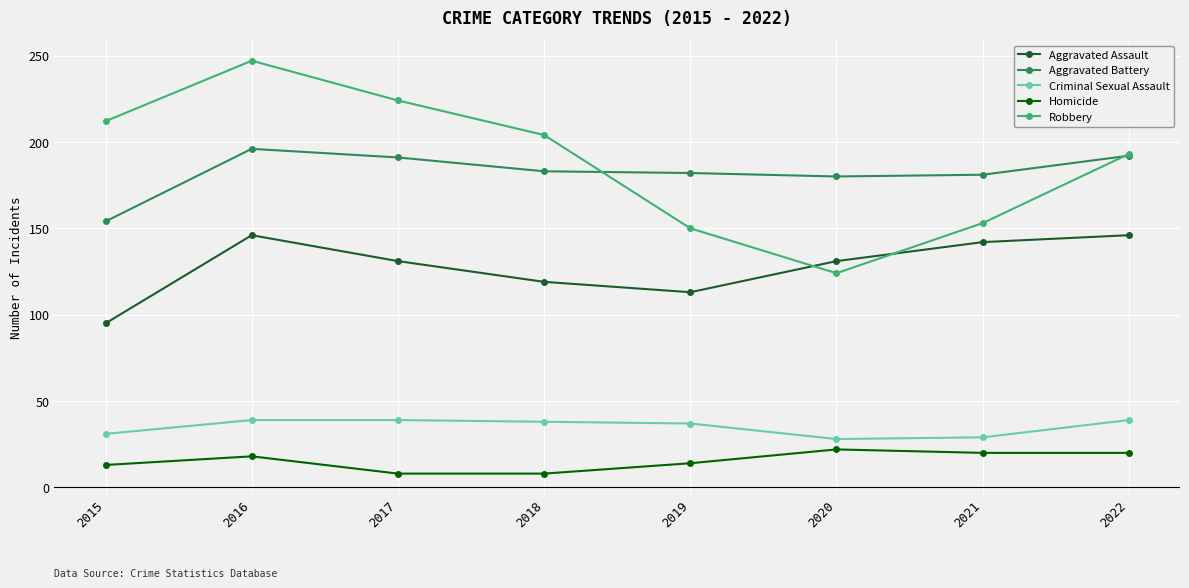

True or false: Robbery has more than 2 interior local peaks.

False